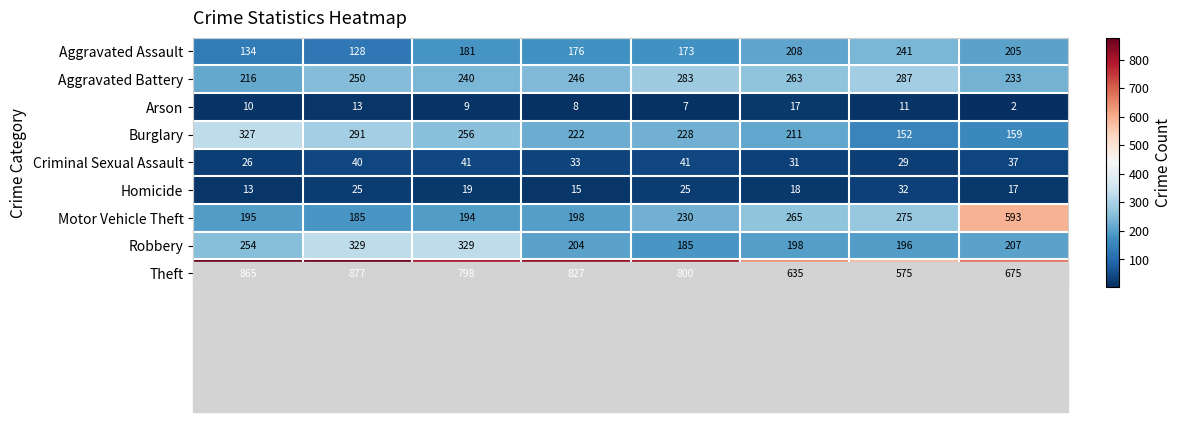

At which category is the sum across all series the highest?

2016